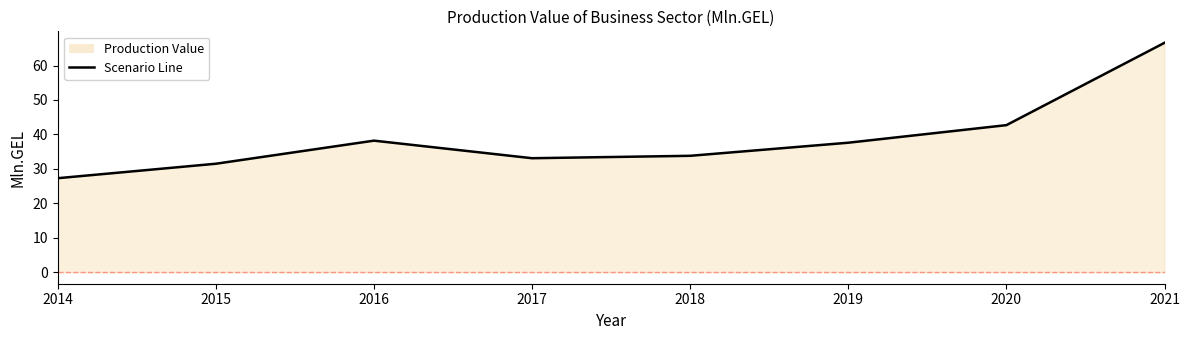

Reading right to left, list all the values displayed in this chart.

66.6	42.7	37.6	33.8	33.1	38.2	31.5	27.3